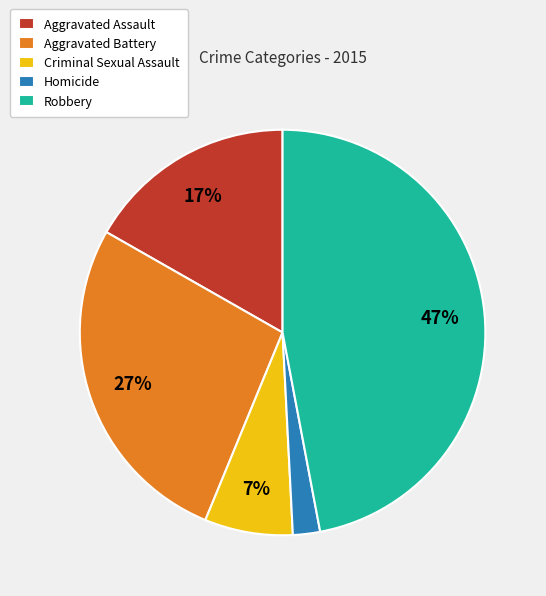

Does Robbery represent more than half of the total?

No